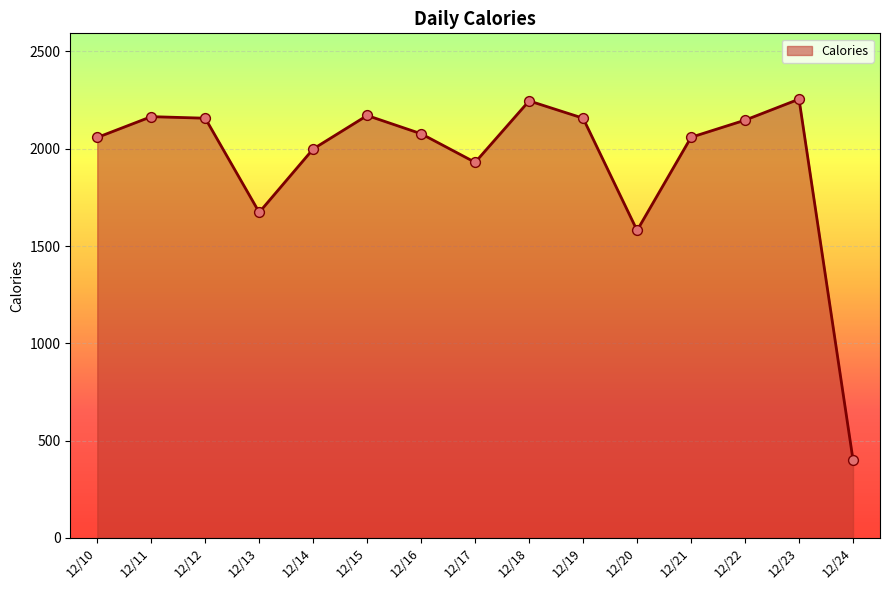

Which has a higher value, 12/20 or 12/22?

12/22